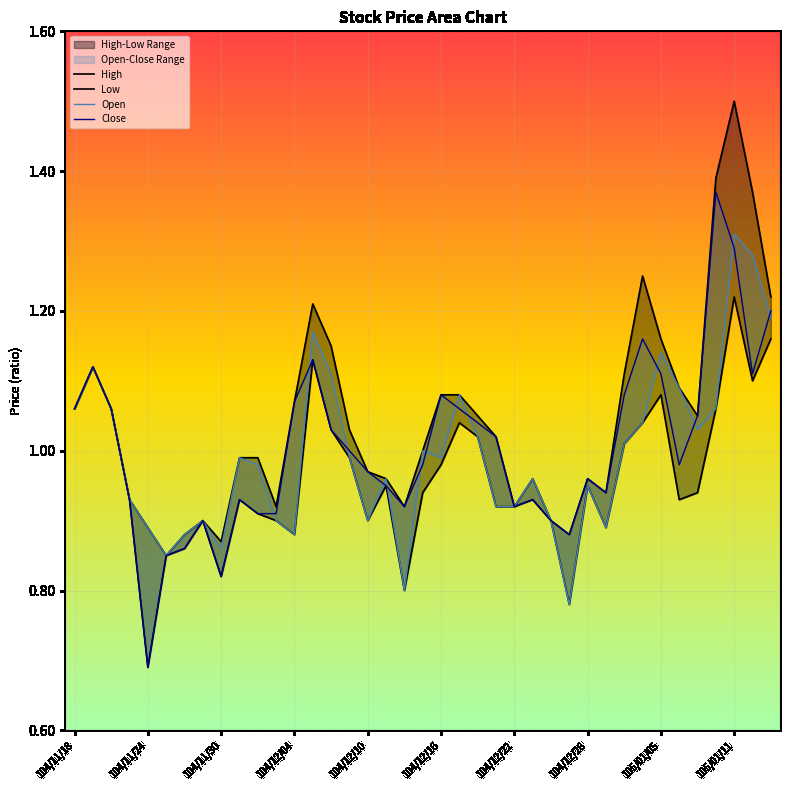

True or false: Low and Close cross at least once.

False